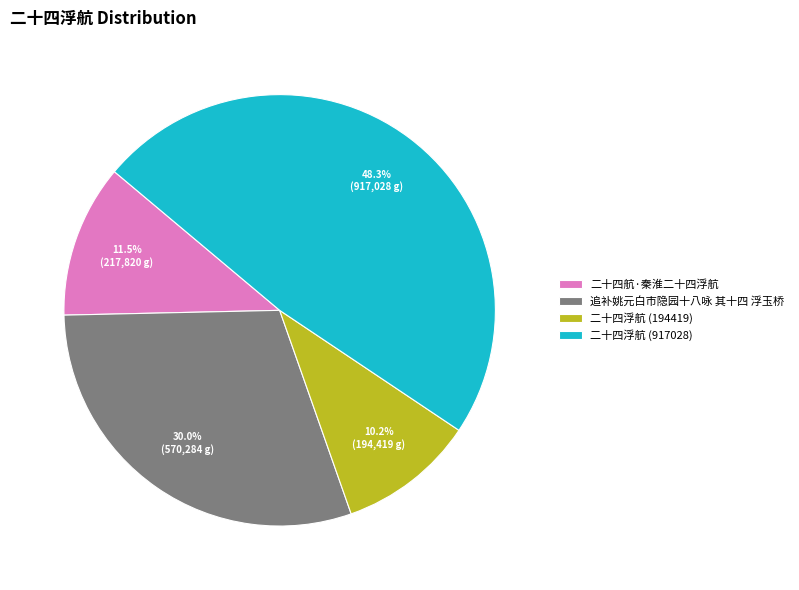

Rank the categories by value from lowest to highest.

二十四浮航 (194419), 二十四航·秦淮二十四浮航, 追补姚元白市隐园十八咏 其十四 浮玉桥, 二十四浮航 (917028)